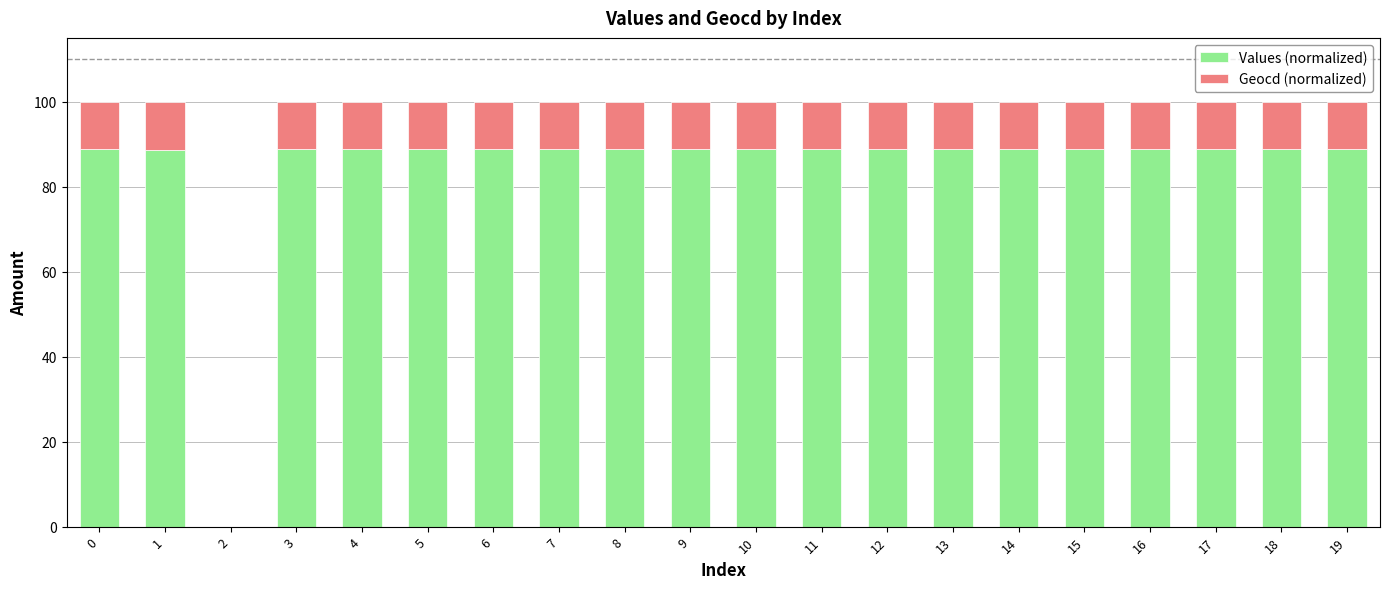

Are the bars horizontal?

No